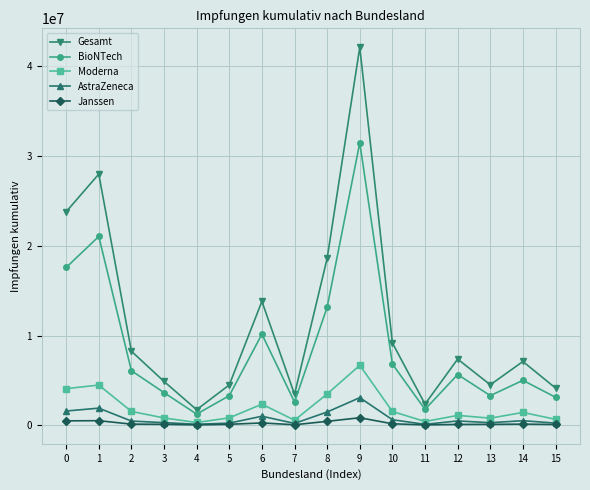

True or false: AstraZeneca and Gesamt intersect in this chart.

False